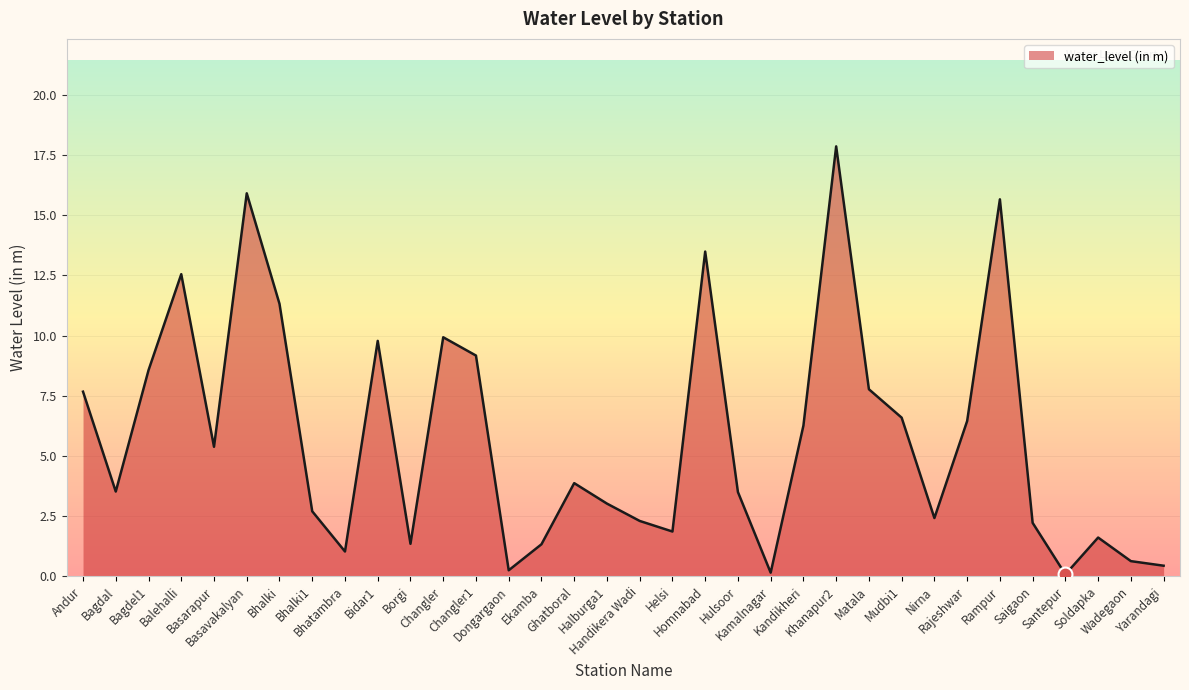

What is the change in value from Bhalki to Halburga1?

-8.3